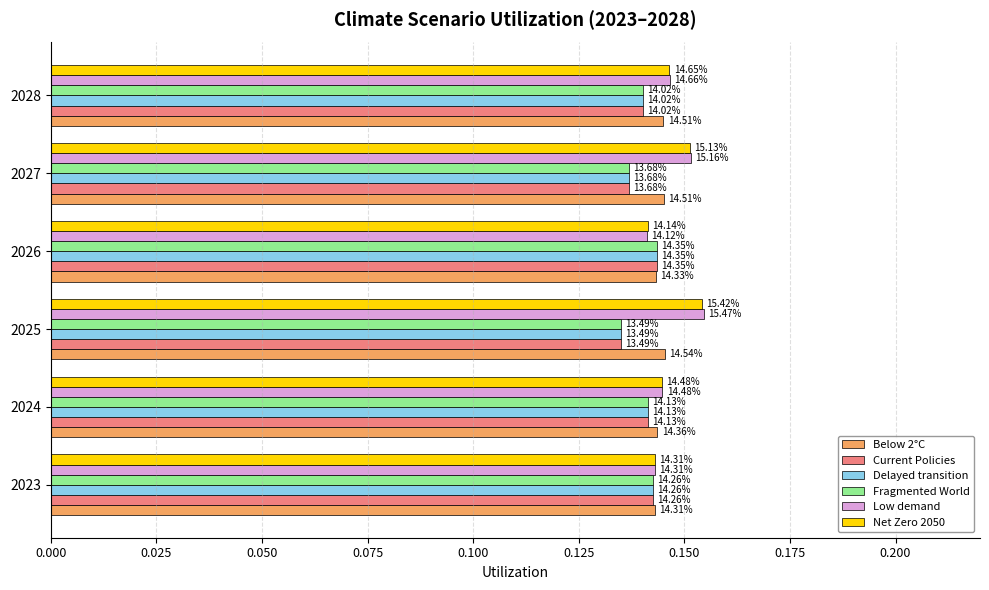

What are all the series names shown in the legend?

Below 2°C, Current Policies, Delayed transition, Fragmented World, Low demand, Net Zero 2050